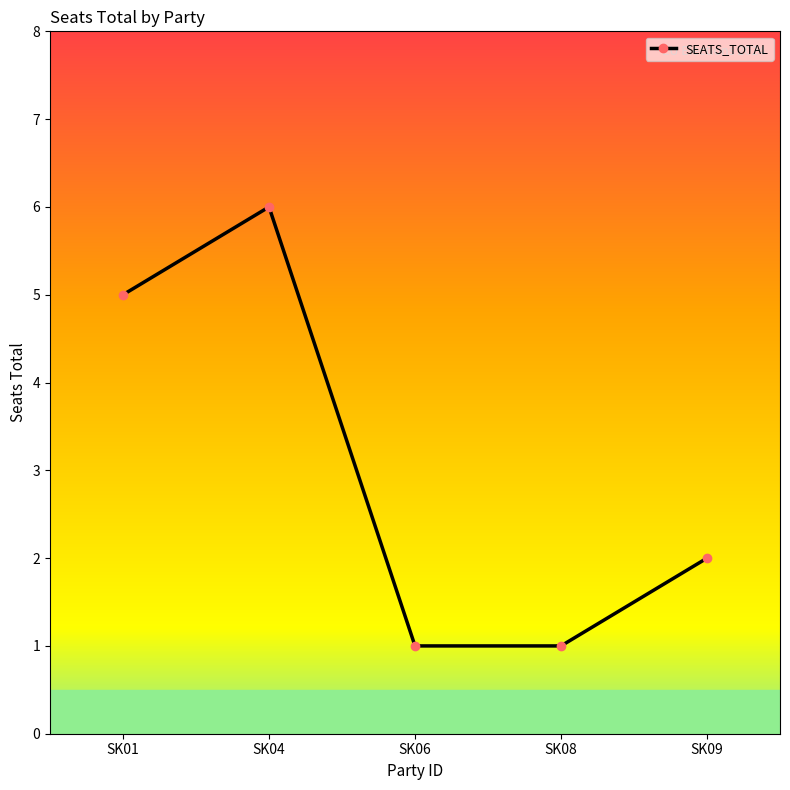

How many series are shown in this chart?

1